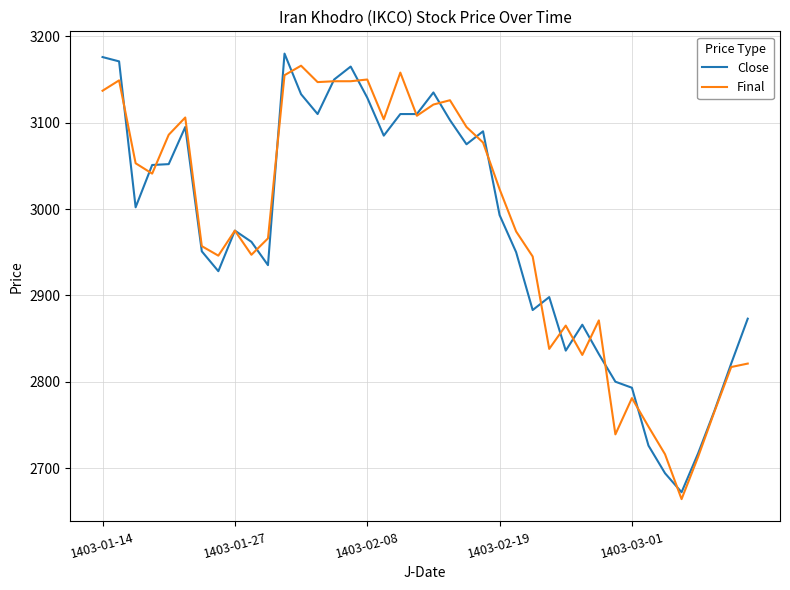

Count the number of categories in the chart.

40